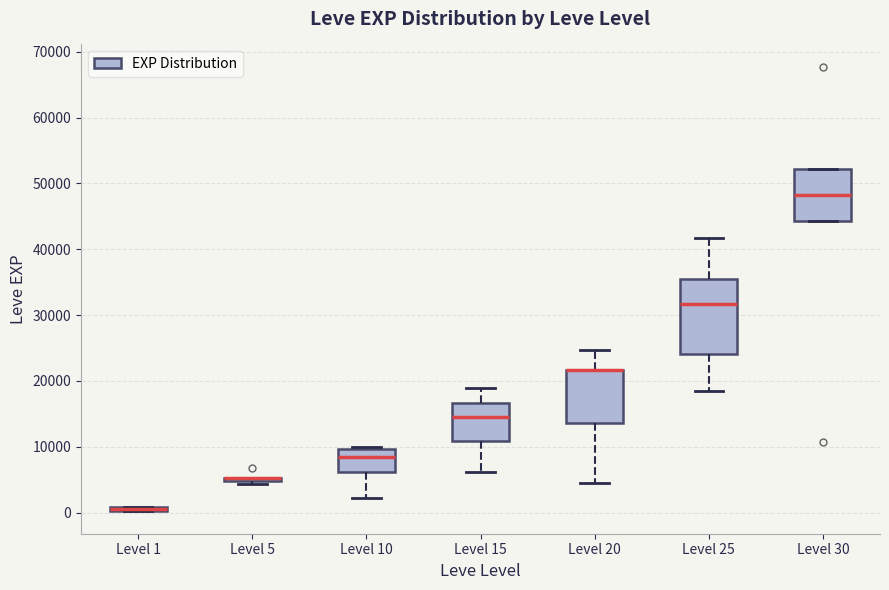

Where is the upper edge of the box for Level 1 on the y-axis? The values are not printed on the chart, so give them approximately, as read against the axis.

1000